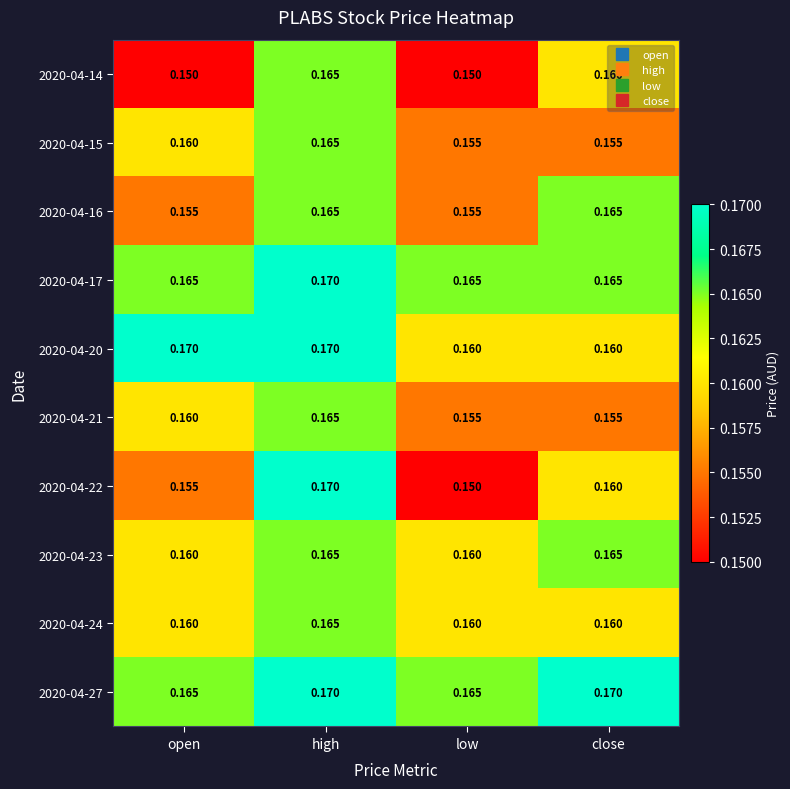

Is the value of 2020-04-22 at high greater than the value of 2020-04-15 at high?

Yes